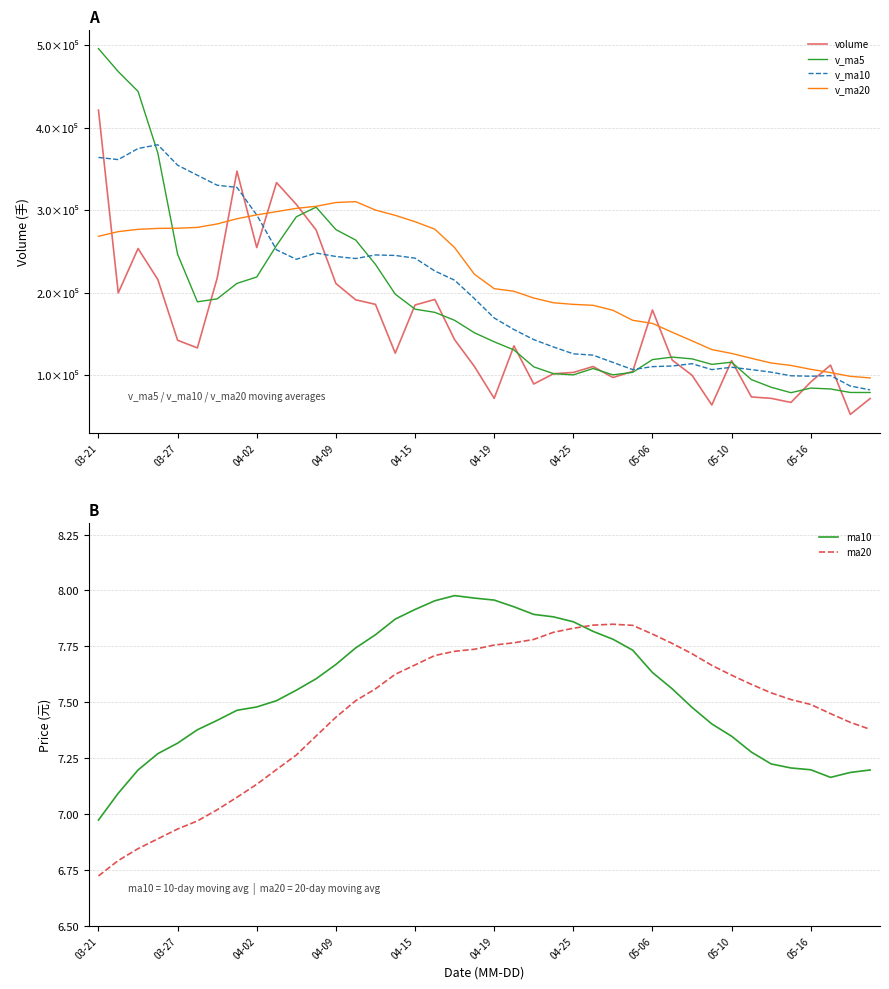

True or false: ma20 and ma10 intersect in this chart.

True